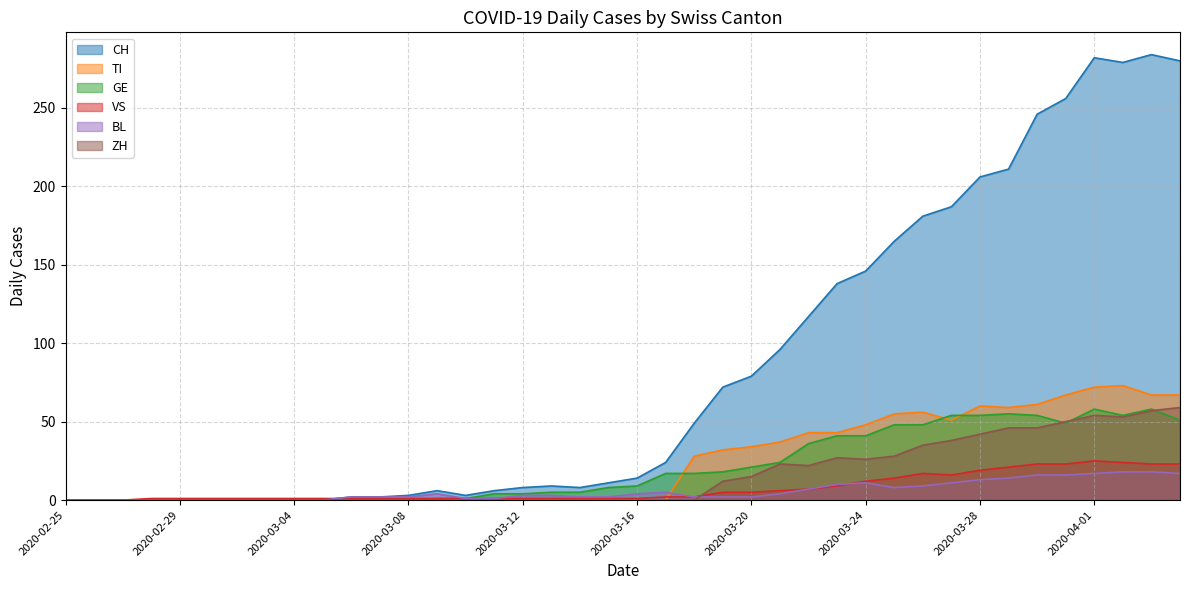

How many values in GE are above zero?

27